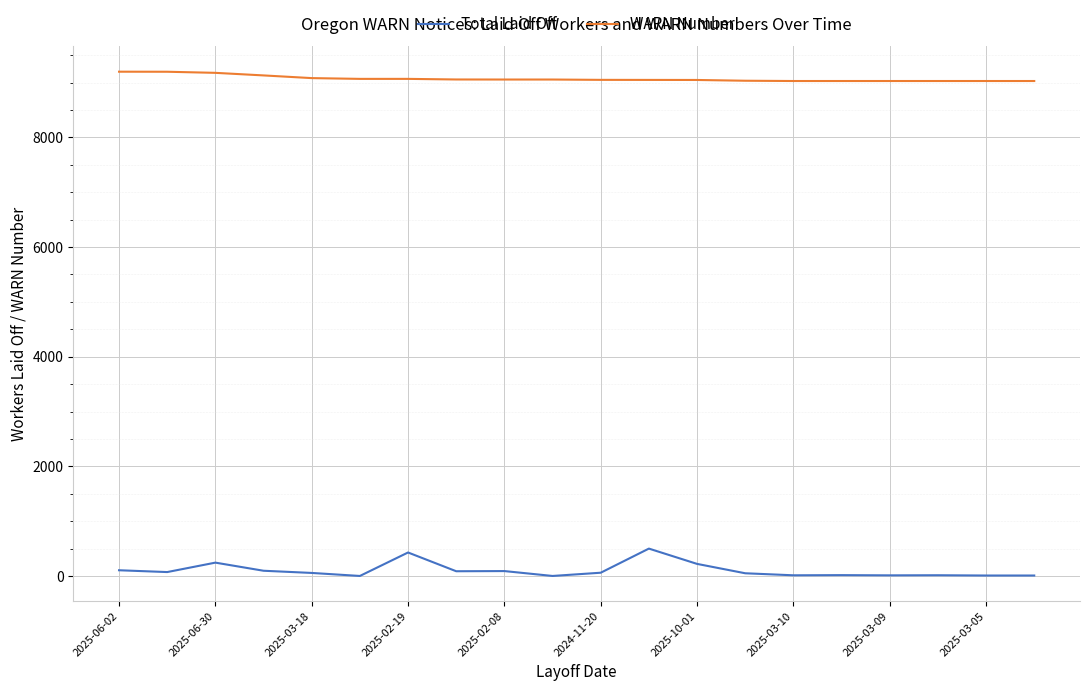

True or false: Total Laid Off and WARN Number intersect in this chart.

False